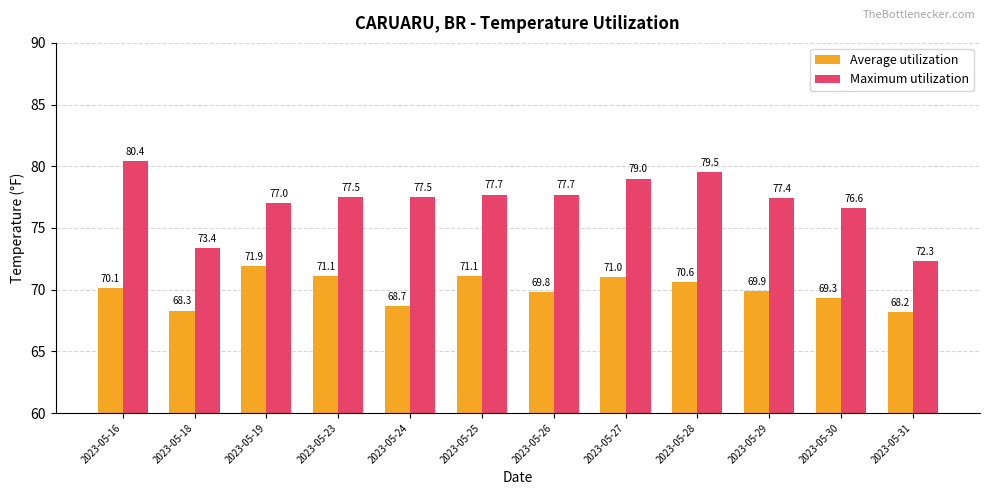

At which label does Maximum utilization first exceed 77?

2023-05-16